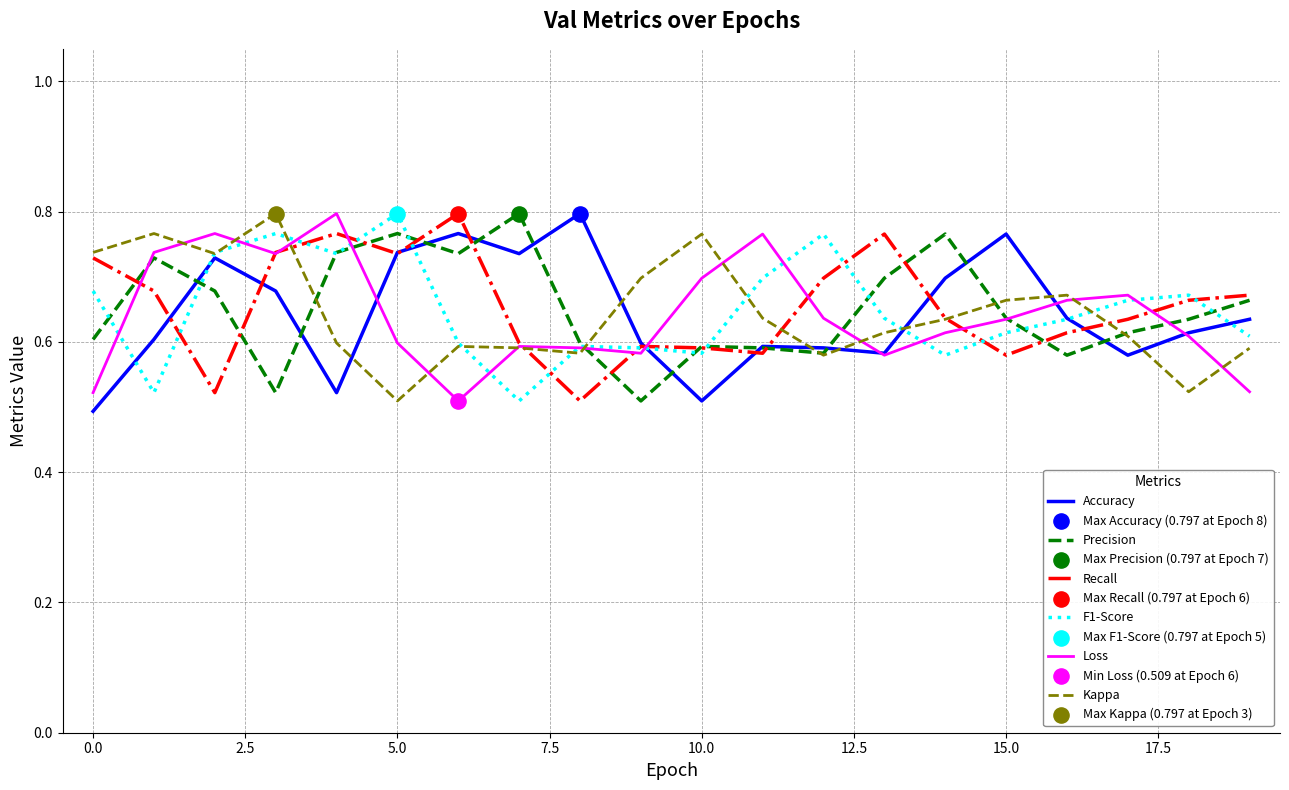

How many lines are shown in the chart?

6